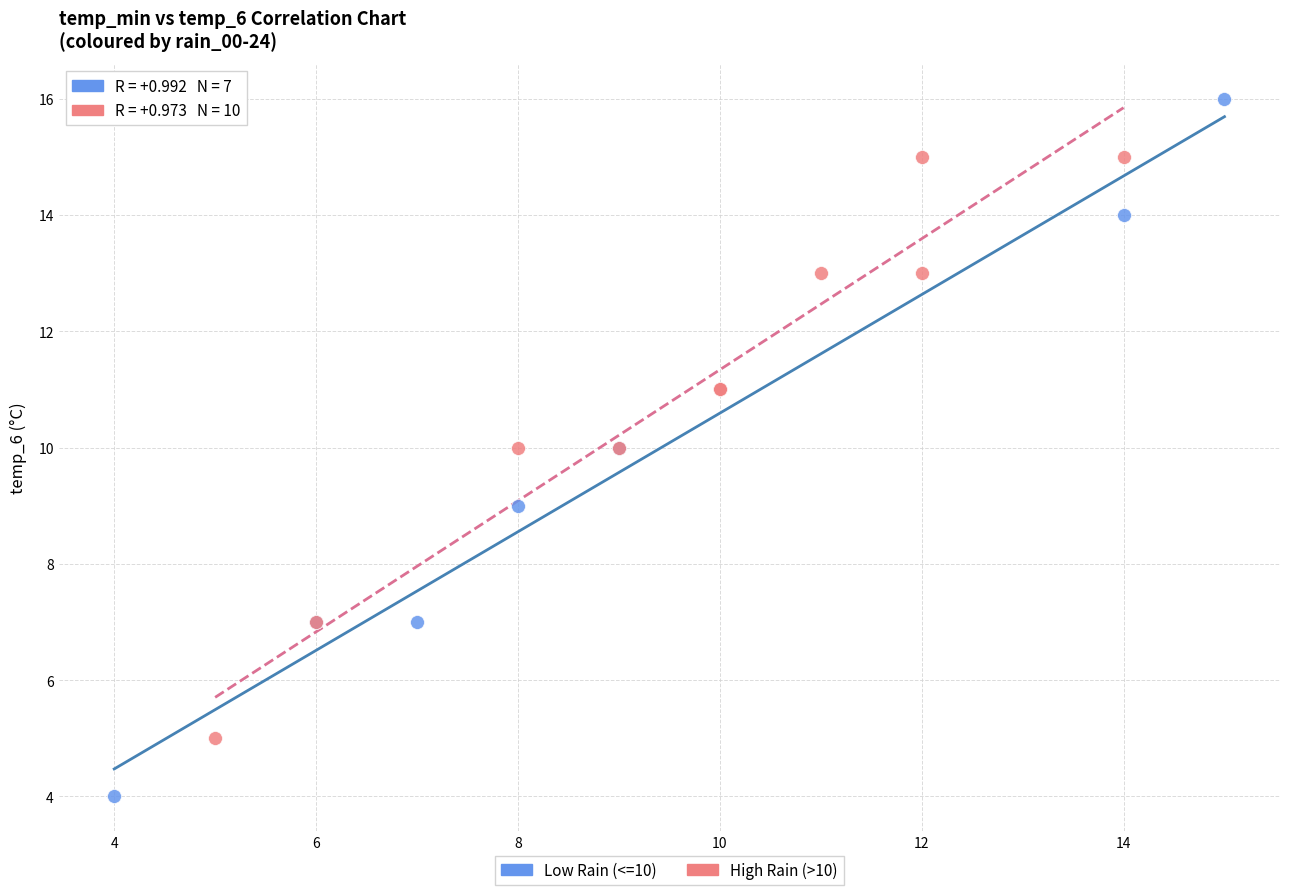

Which series reaches the minimum Y coordinate?

Low Rain (<=10)